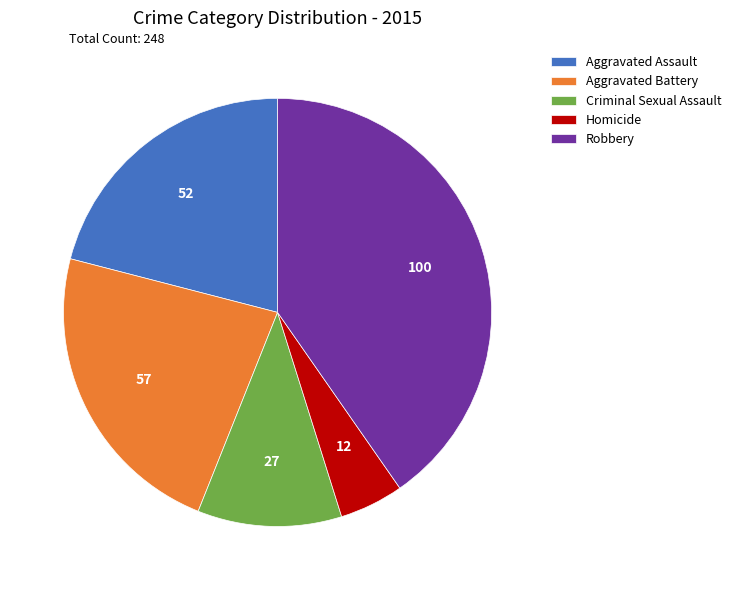

Count the number of slices in the pie.

5